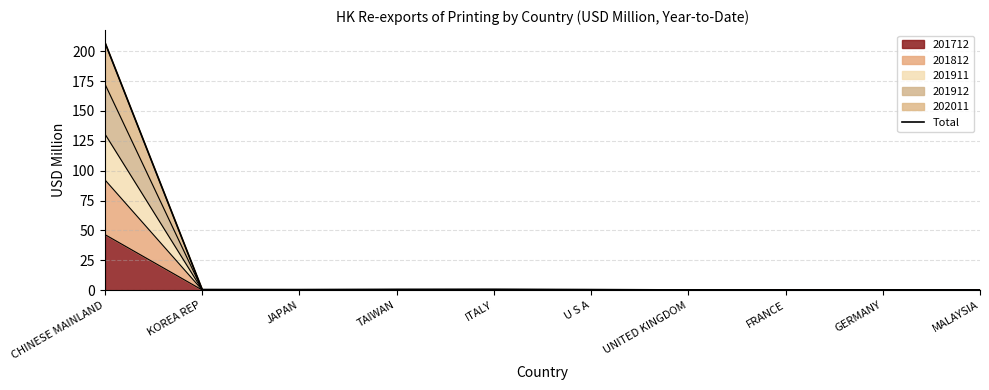

At which category does the data reach its first local peak?

ITALY